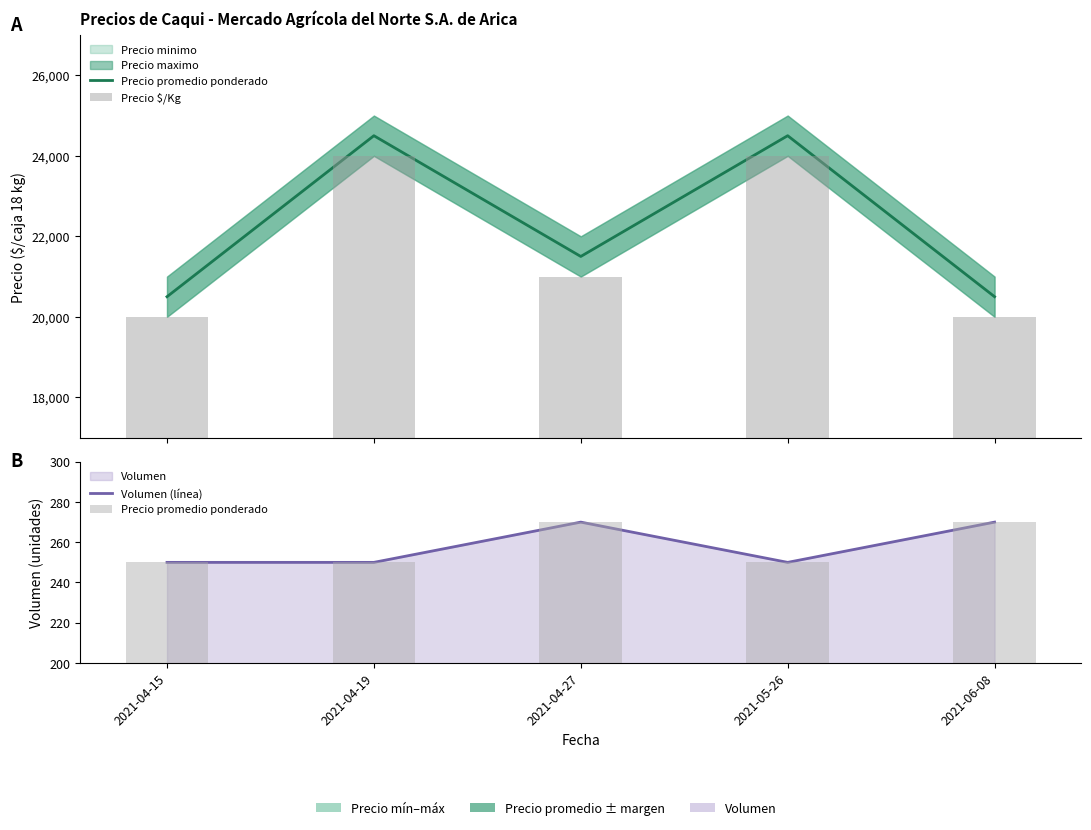

What is the difference between the maximum and minimum values in the Volumen (línea) series?

20